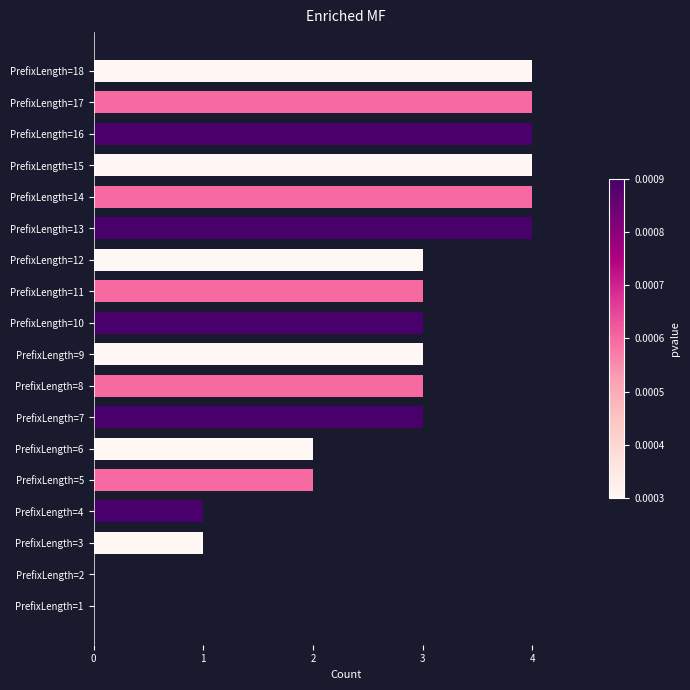

Count the number of categories in the chart.

18